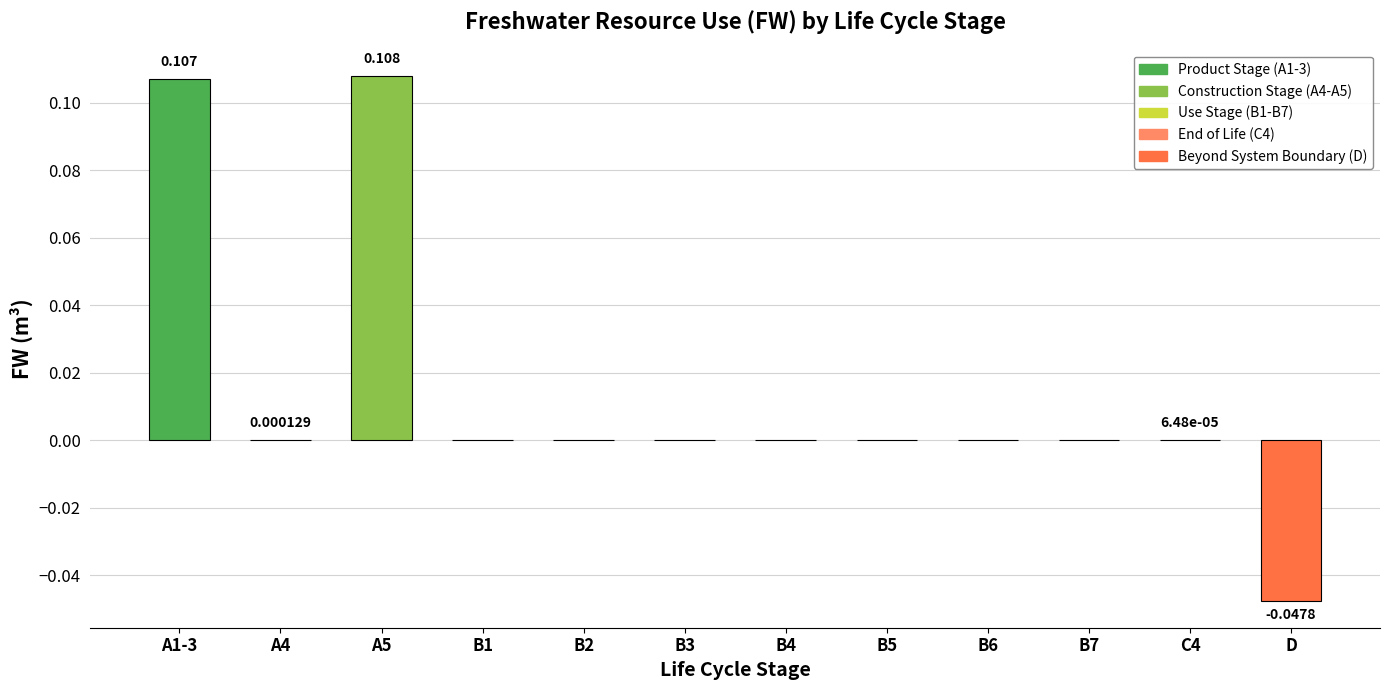

The chart shows a value of 0.1 at B2. True or false?

False